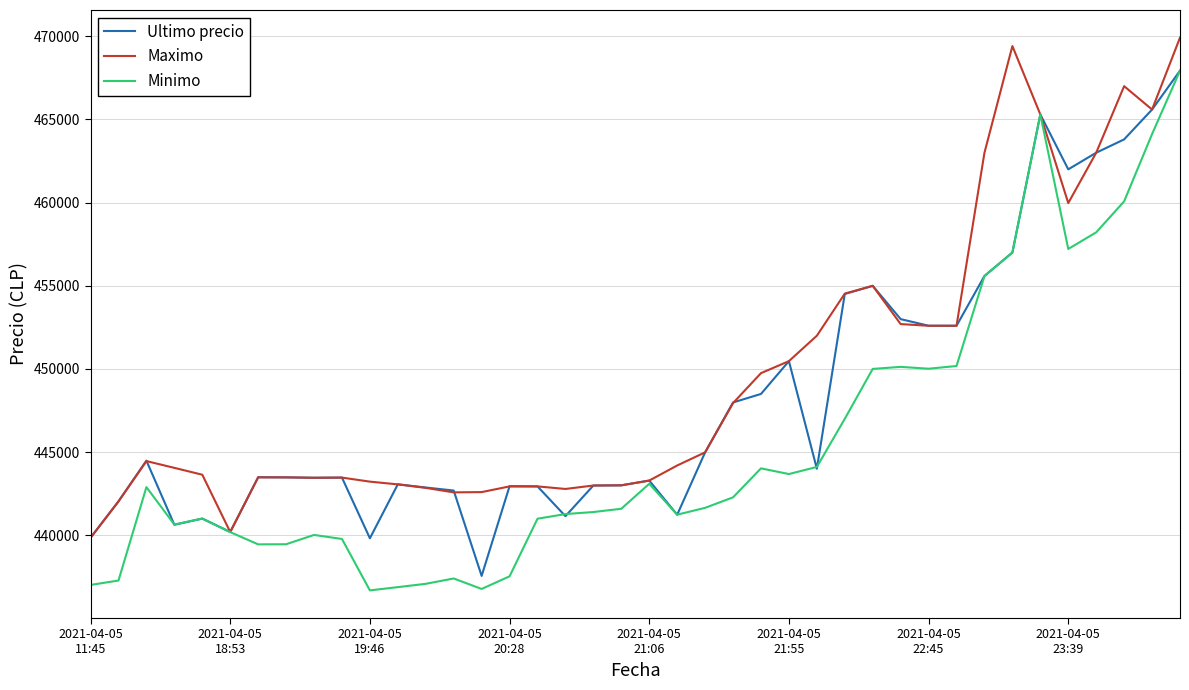

Rank the series by their average value, from highest to lowest.

Maximo, Ultimo precio, Minimo